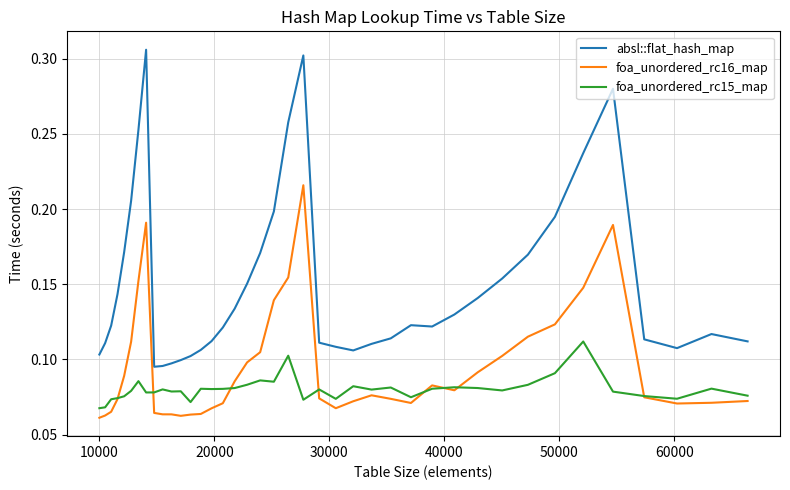

List the series in order of their peak value, lowest first.

foa_unordered_rc15_map, foa_unordered_rc16_map, absl::flat_hash_map